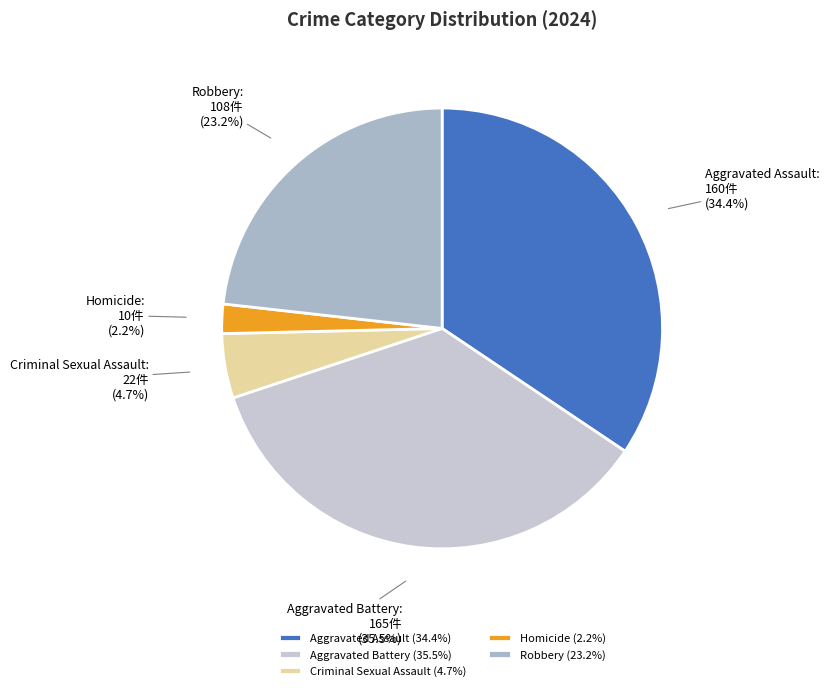

Is the sum of Criminal Sexual Assault and Aggravated Battery greater than half?

No